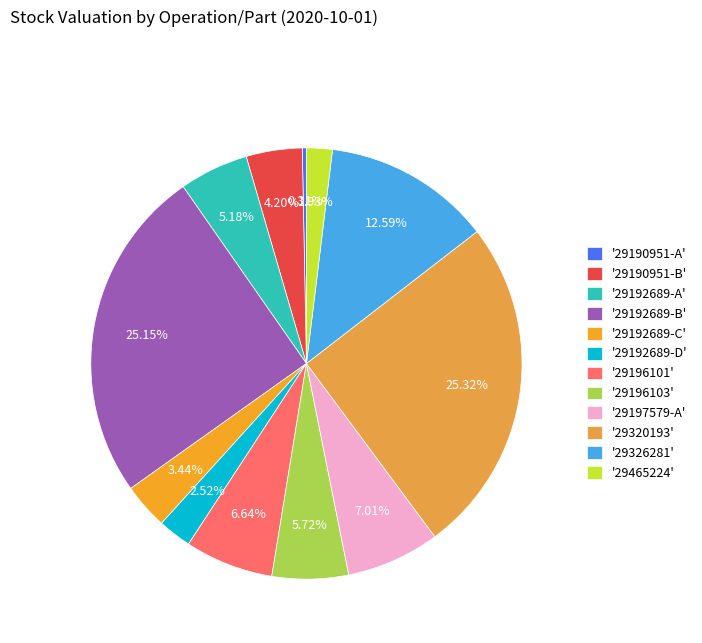

Does any single category account for the majority?

No